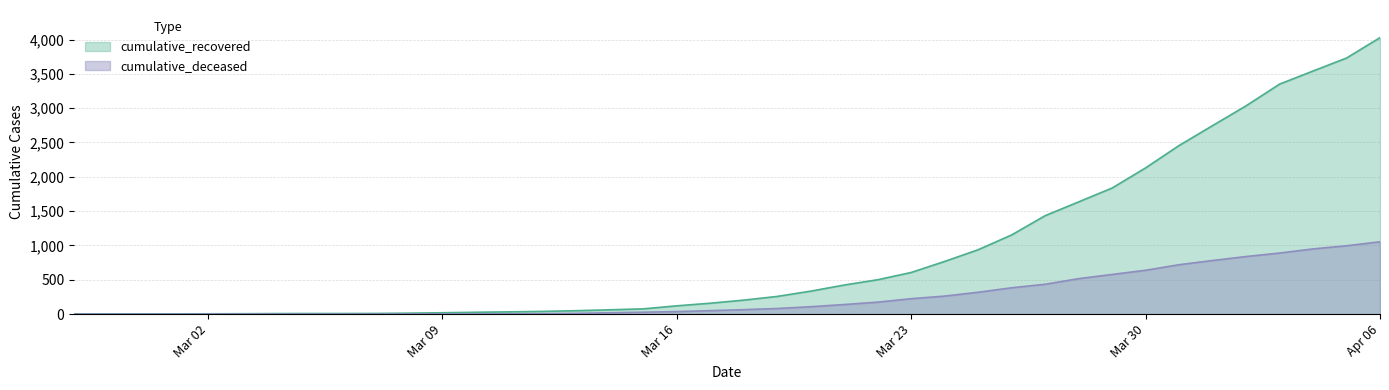

What is the total value across all series at 2020-02-29?

4